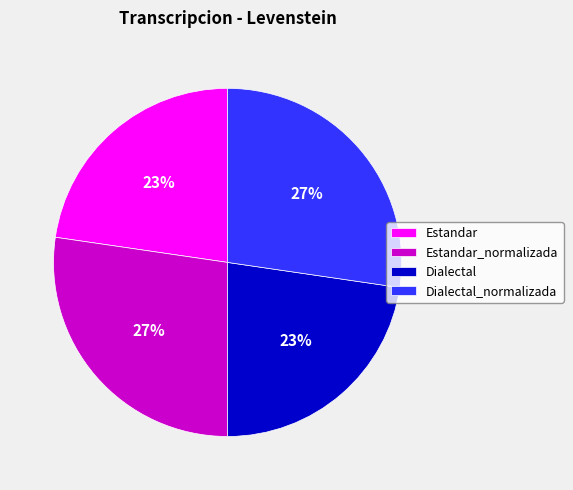

Does Estandar_normalizada represent more than half of the total?

No